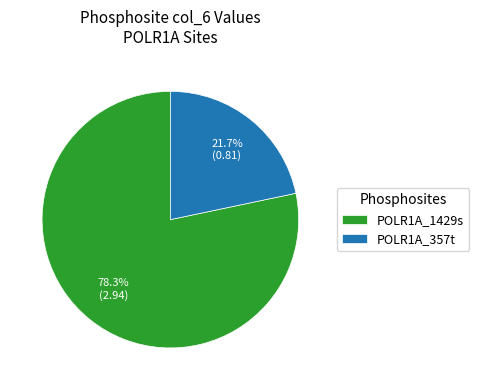

True or false: POLR1A_357t accounts for 1% of the total.

False